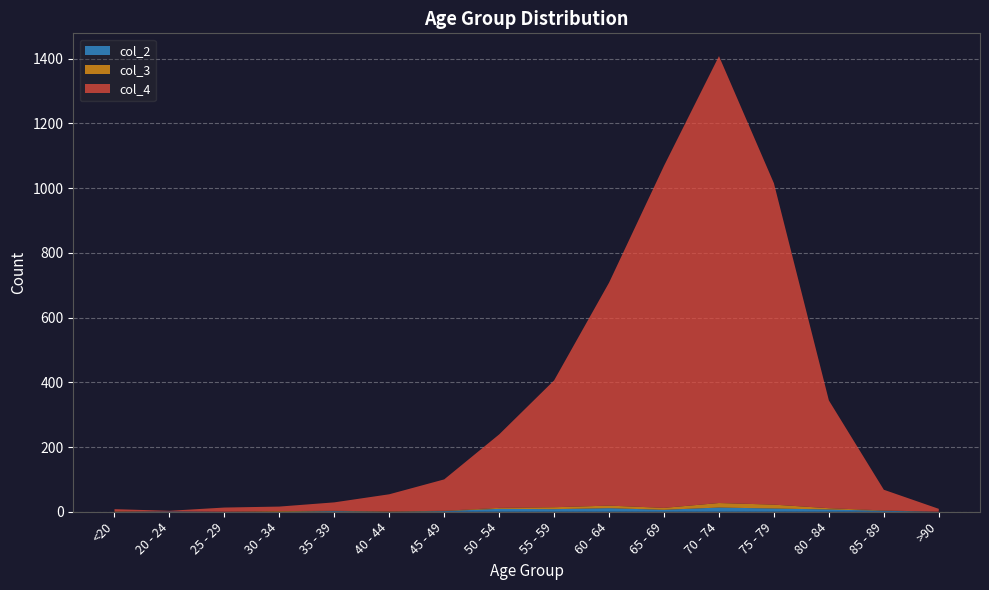

Reading left to right, what are all the values shown in this chart?

col_4: 7	2	13	14	26	53	97	227	392	689	1057	1381	993	333	64	9
col_3: 1	0	0	2	1	1	1	3	6	8	6	14	12	4	1	0
col_2: 0	1	0	0	2	0	2	9	8	11	6	13	10	7	3	0